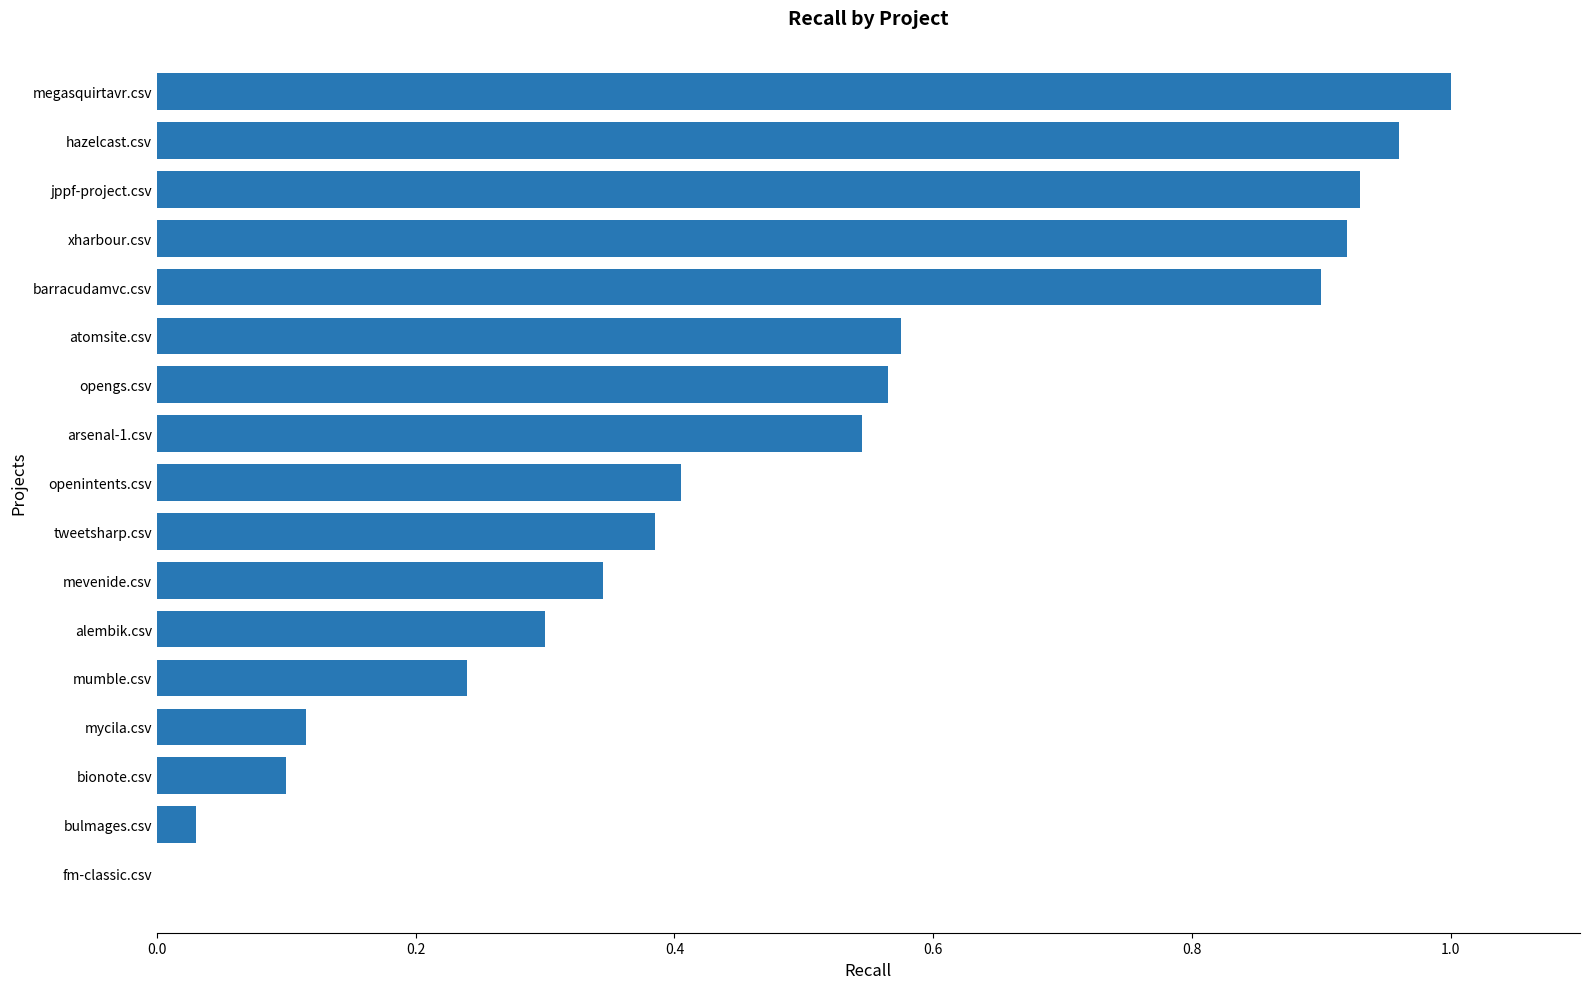

What is the change in value from bulmages.csv to mumble.csv?

+0.2